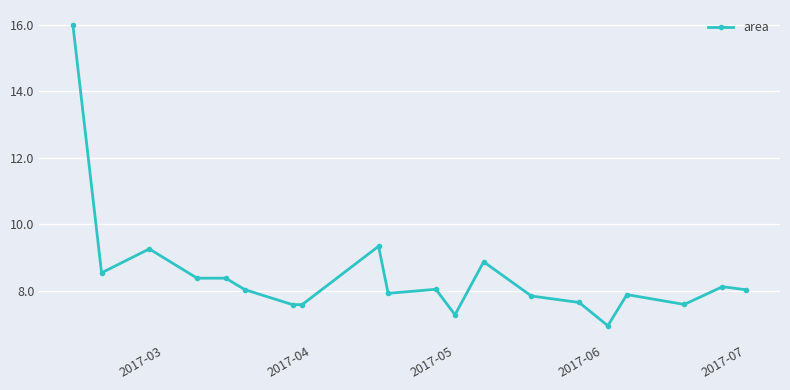

What is the value of the 8th point from the left?

7.6